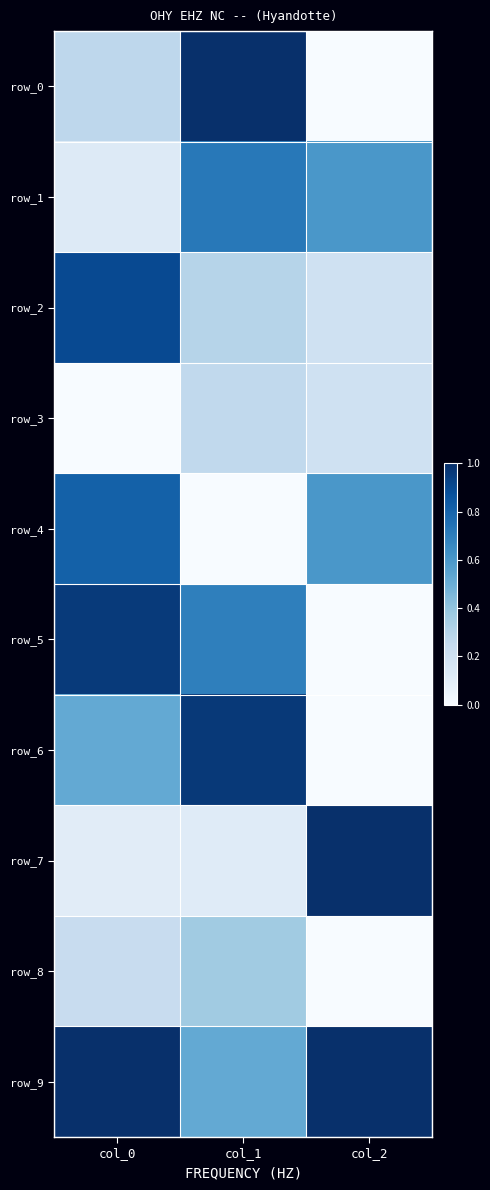

Which category has the lowest value in the row_4 series?

col_1